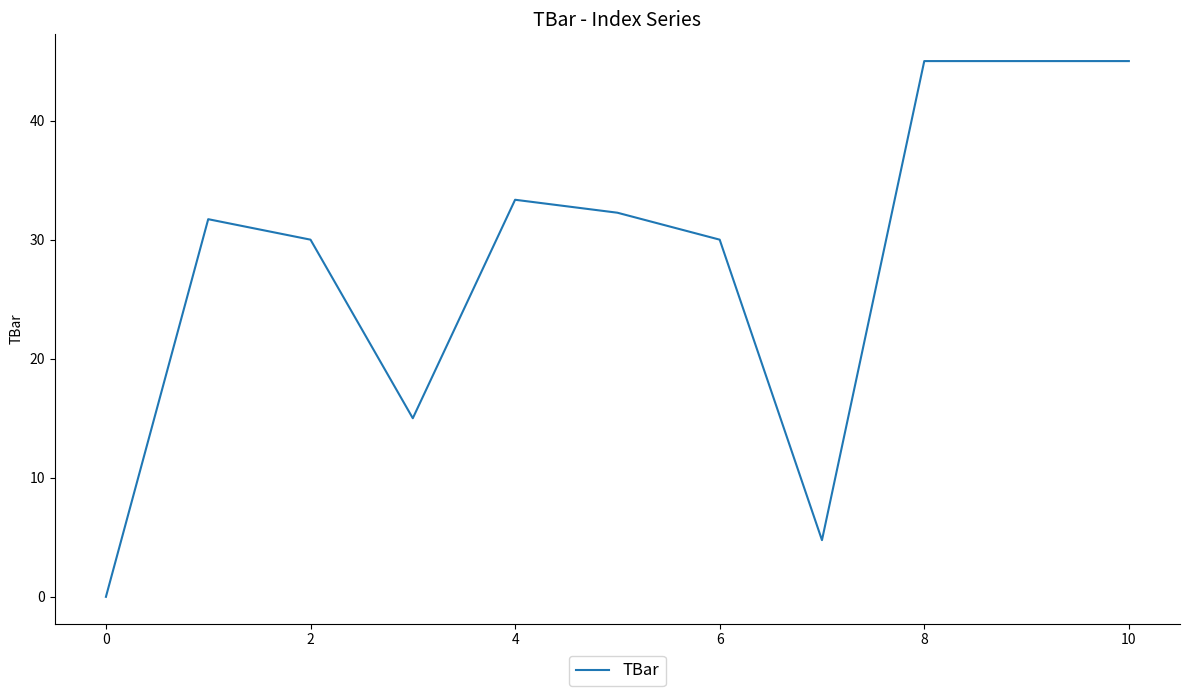

What is the difference between the maximum and minimum values?

45.0